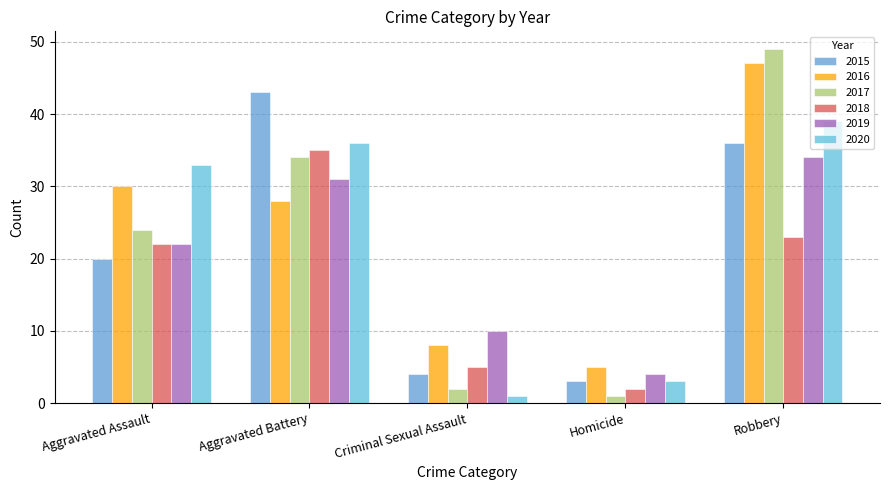

What is the difference between the 2017 values at Robbery and Criminal Sexual Assault?

47